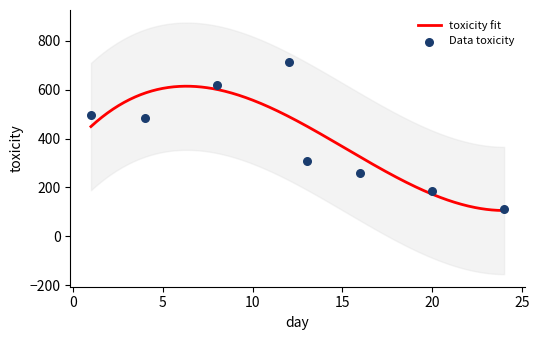

What is the ratio of the value at 4 to the value at 16?

1.9